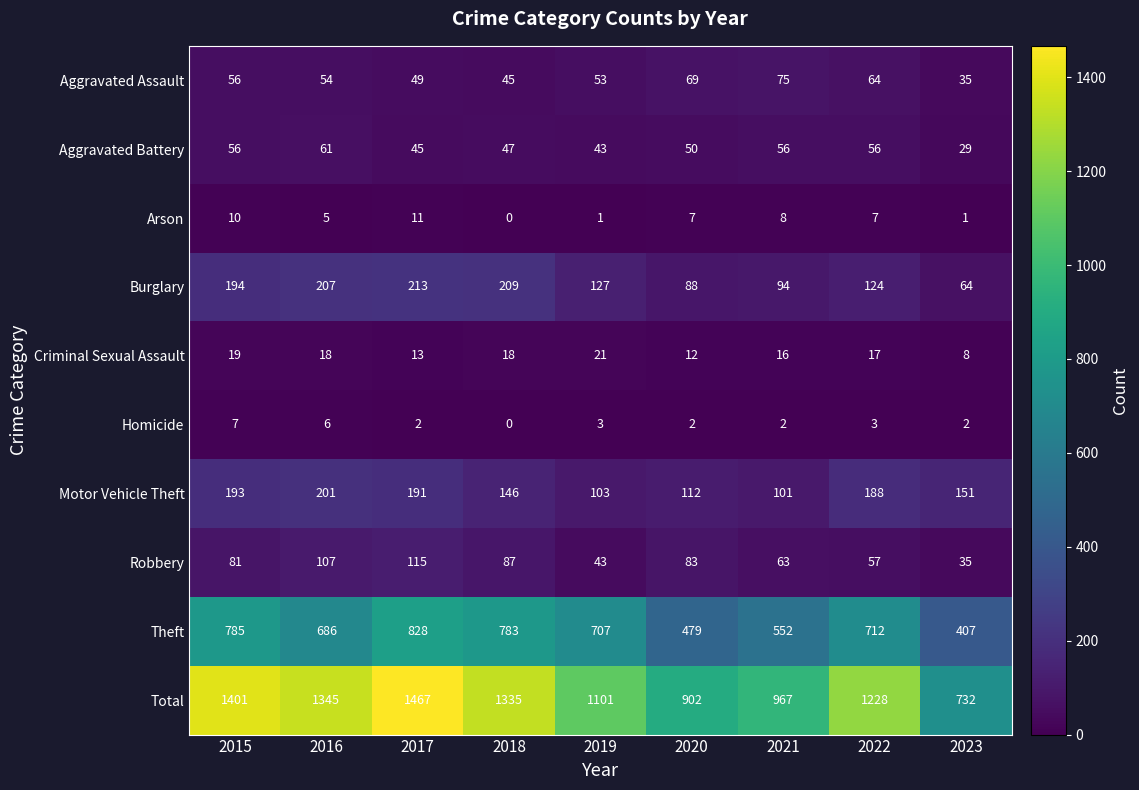

At which label does Total first exceed 1228?

2015